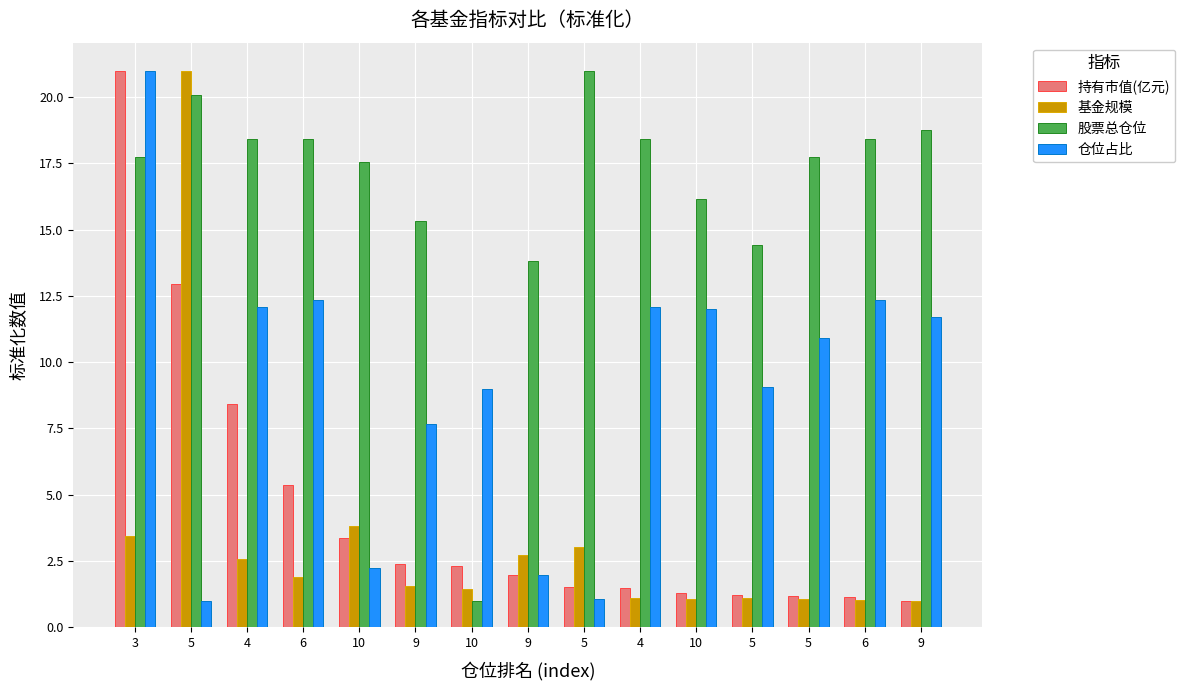

How many bars are there in each group?

4